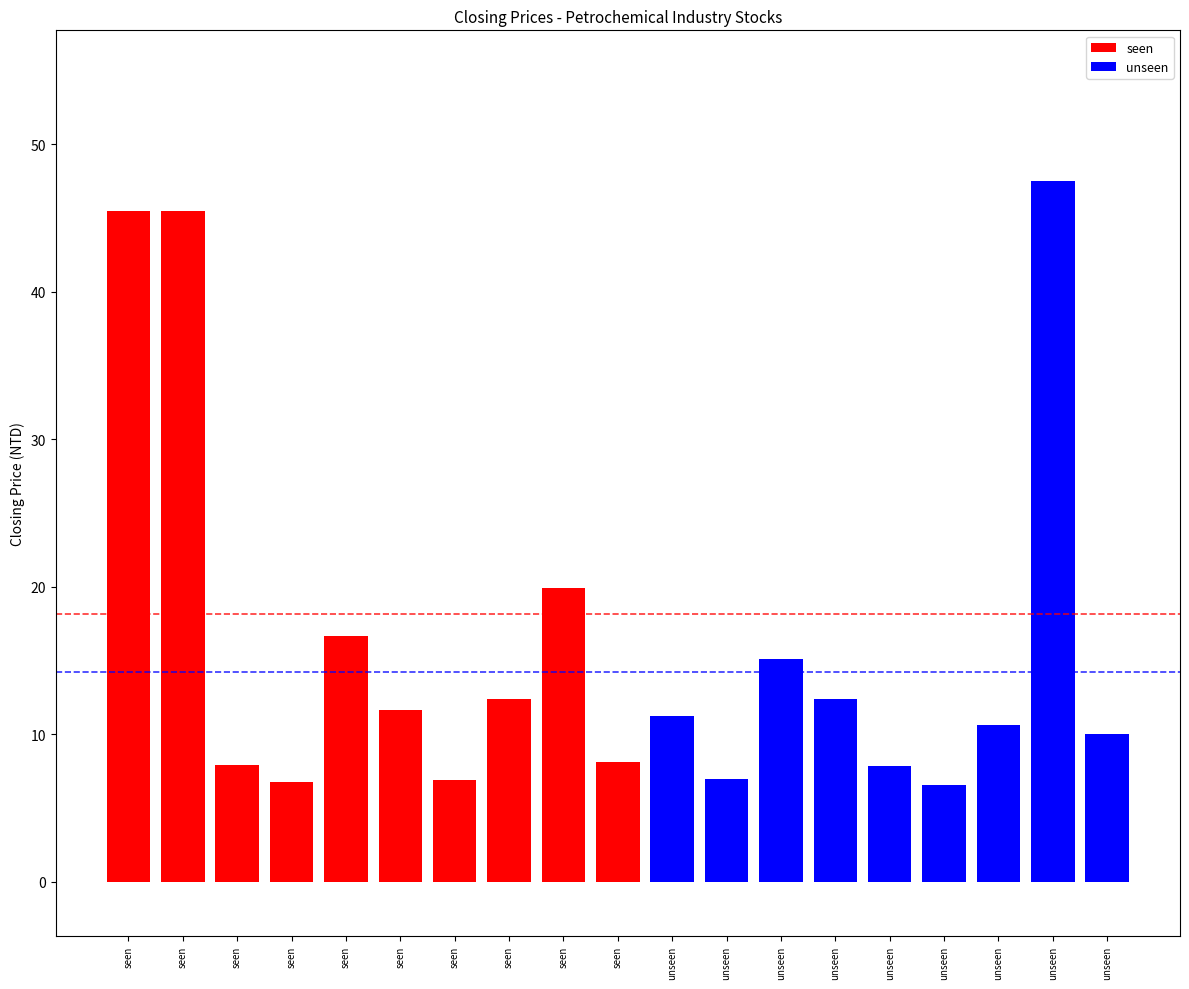

What is the minimum value shown in the chart?

6.6